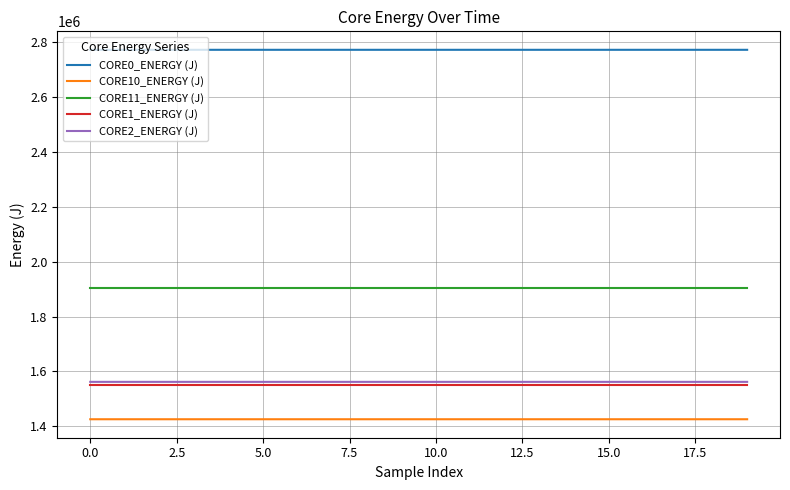

What is the highest value of the CORE10_ENERGY (J) series?

1426063.5